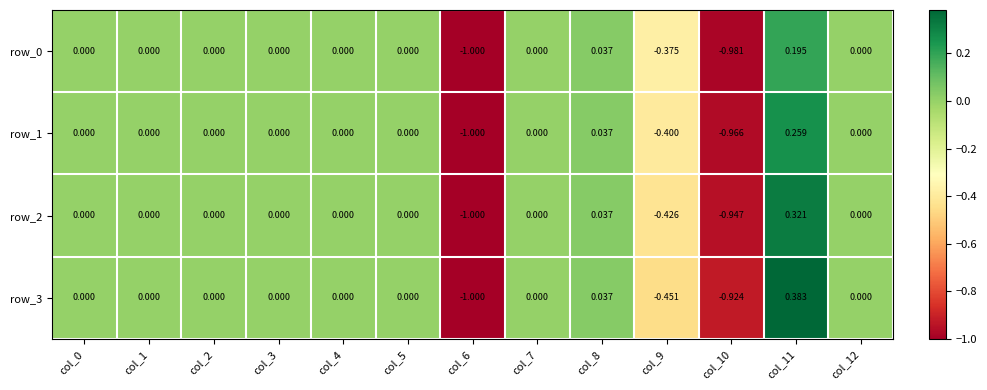

Rank the series by their average value, from lowest to highest.

row_0, row_1, row_2, row_3